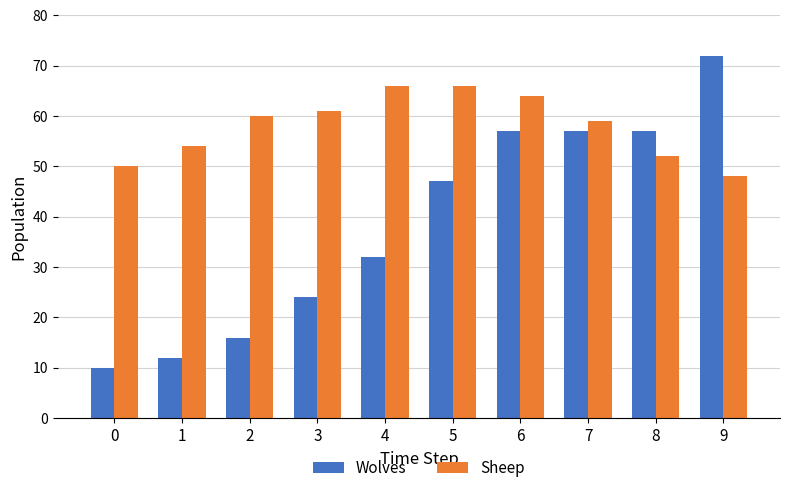

What is the value of the Wolves bar at the 2nd from the left?

12